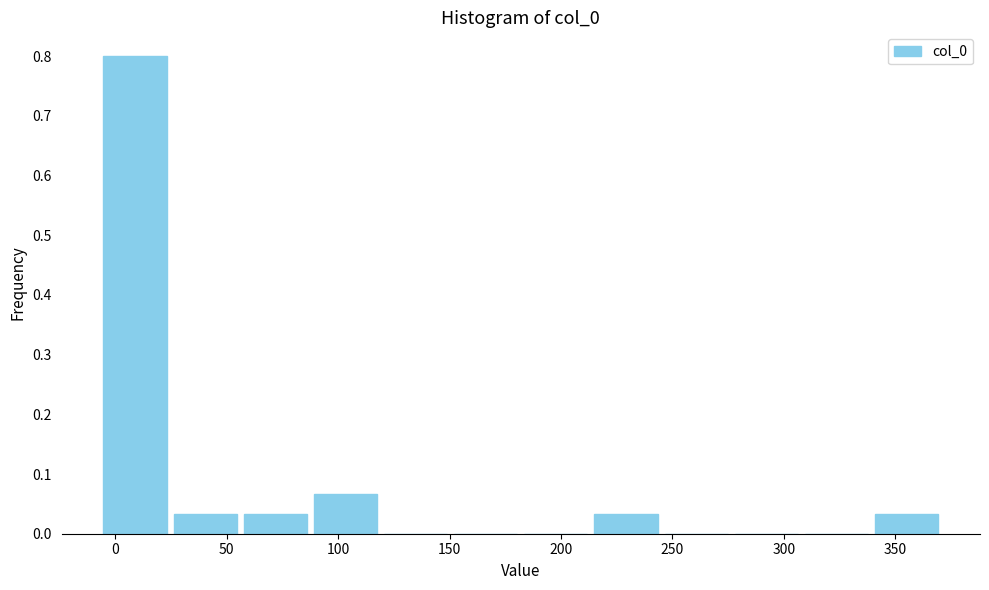

How tall is the bar that spans 25 to 55 on the x-axis? Neither the bar edges nor the heights are printed on the chart, so give them approximately, as read against the axes.

0.03